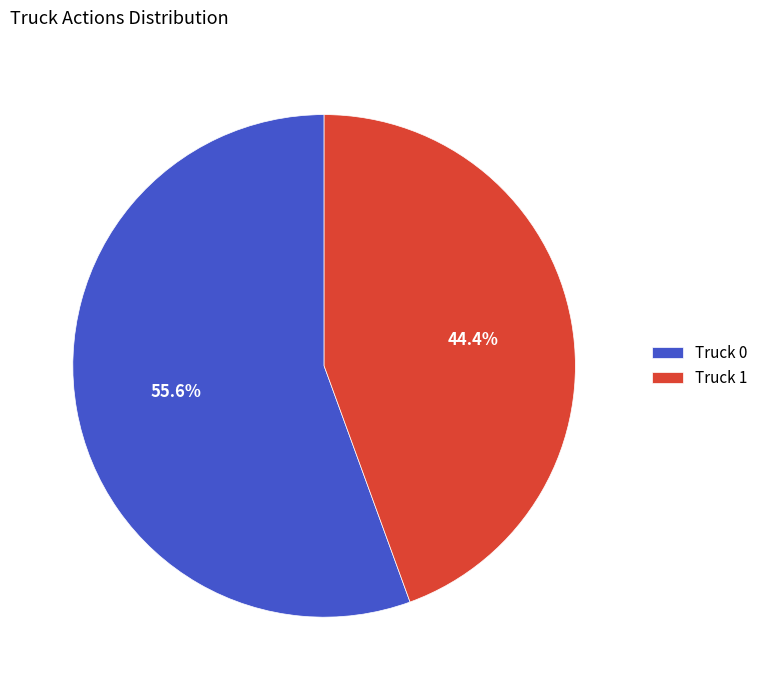

Which category has the smallest portion of the pie?

Truck 1